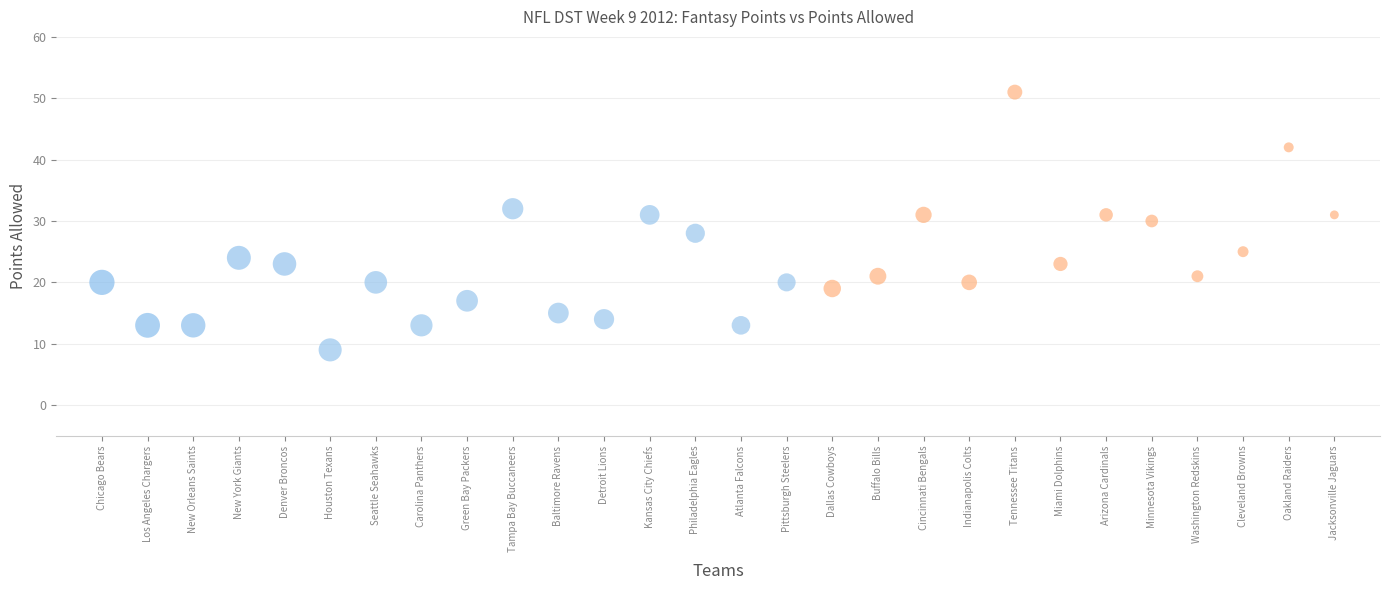

How many points are shown in the scatter plot?

28